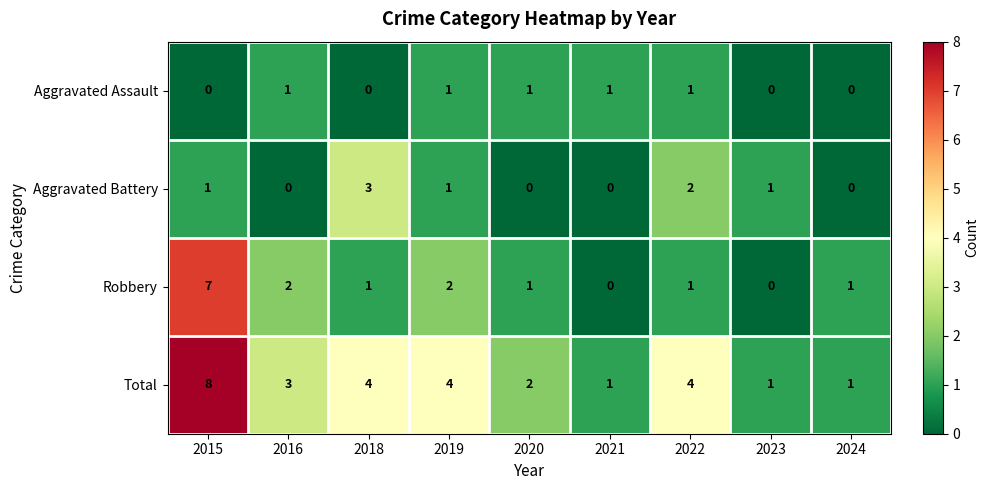

Which category has the highest value across all series?

2015